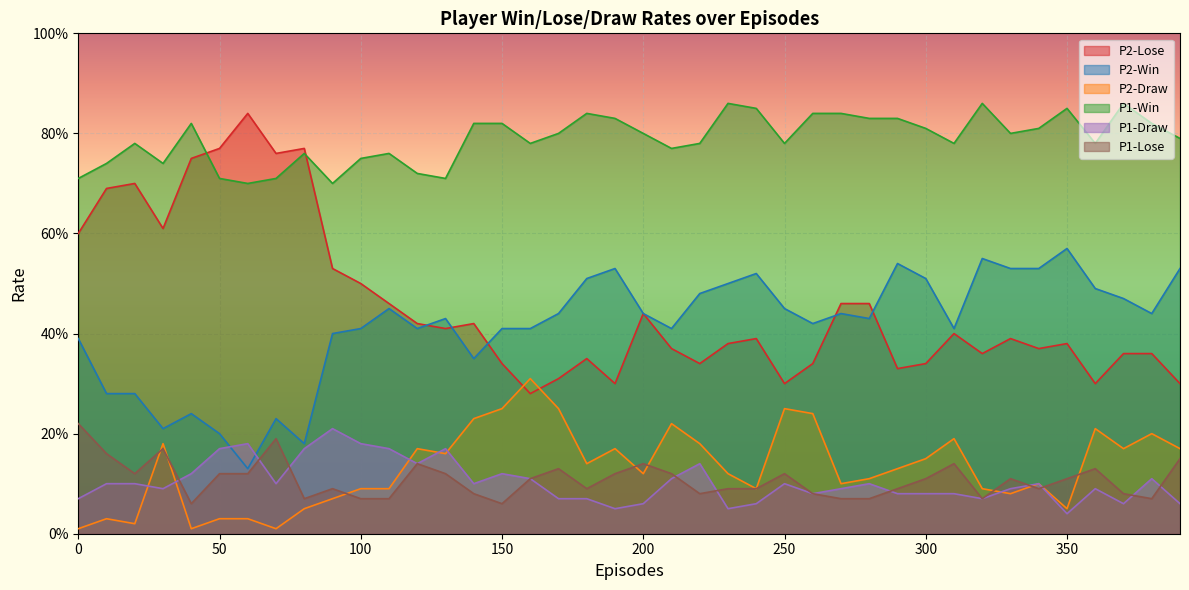

The value of P2-Draw at 330 is 0.0. True or false?

False